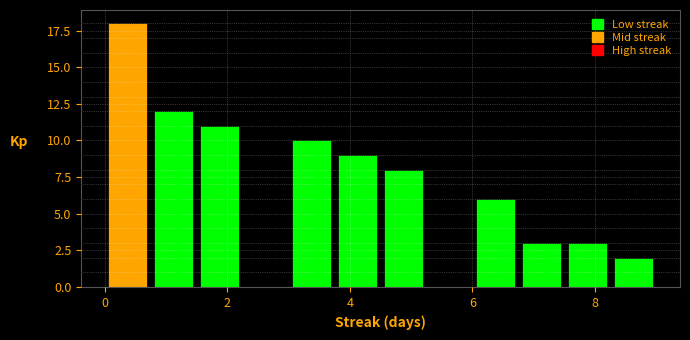

Around what value on the x-axis is the tallest bar? Give the approximate position of its centre, as read against the axis.

0.4